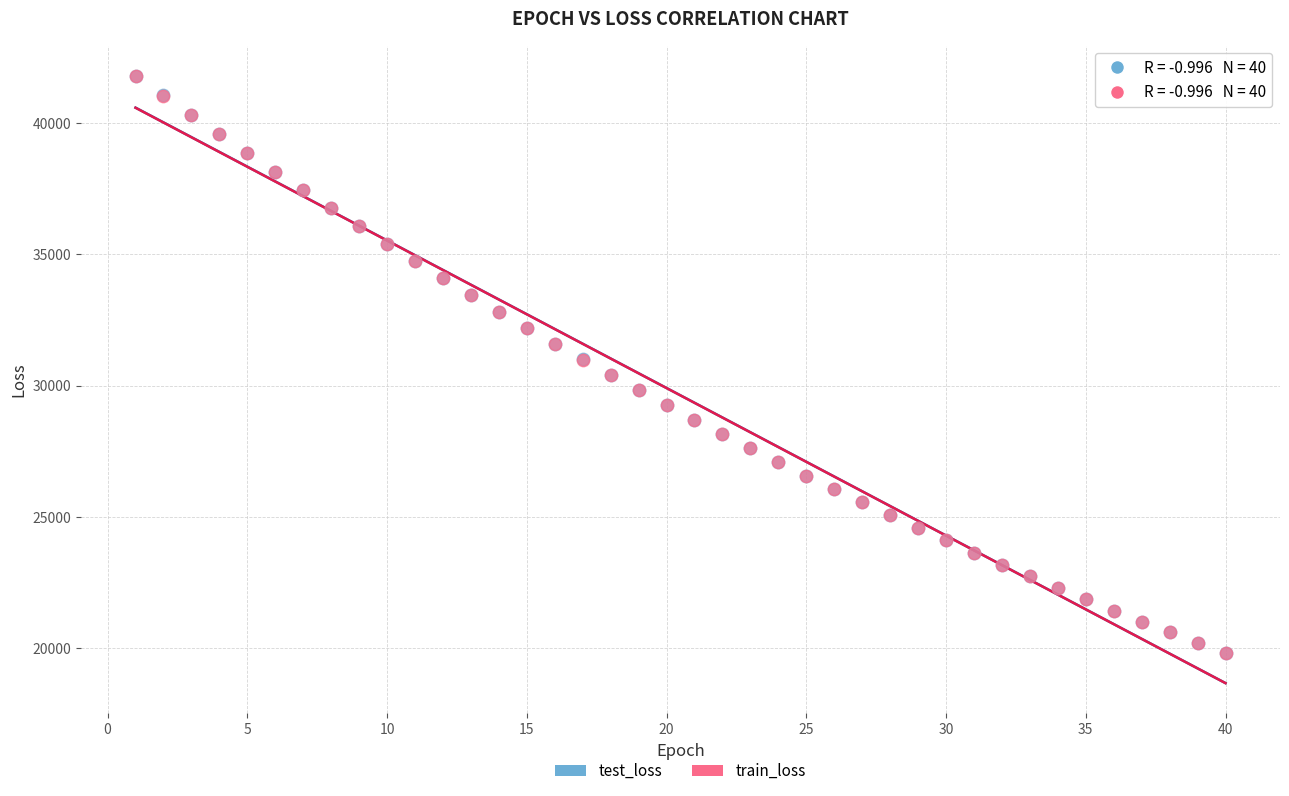

What are all the series names shown in the legend?

test_loss, train_loss